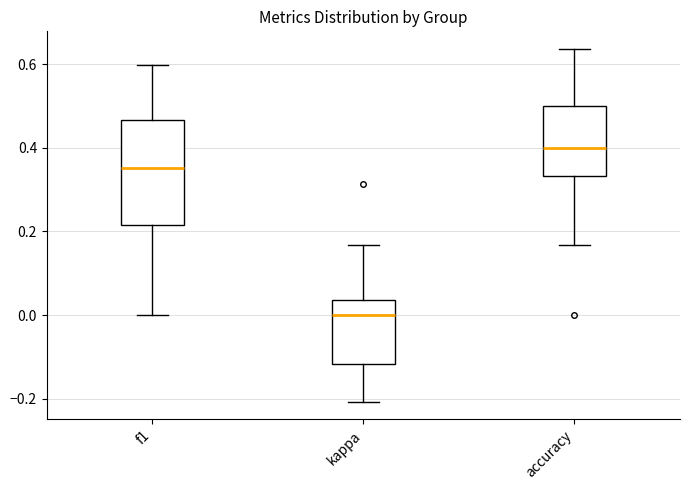

Which box has the lowest median line?

kappa